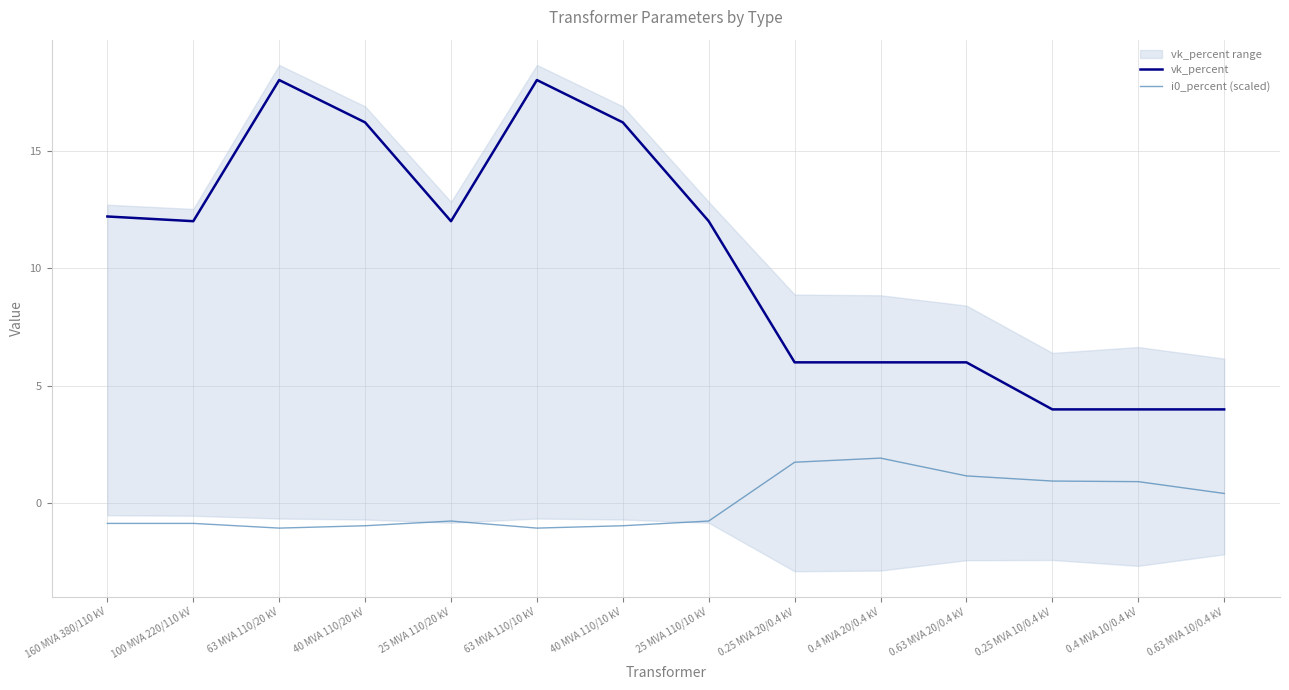

Reading right to left, transcribe all the data shown in this chart.

vk_percent: 0.63 MVA 10/0.4 kV=4.0	0.4 MVA 10/0.4 kV=4.0	0.25 MVA 10/0.4 kV=4.0	0.63 MVA 20/0.4 kV=6.0	0.4 MVA 20/0.4 kV=6.0	0.25 MVA 20/0.4 kV=6.0	25 MVA 110/10 kV=12.0	40 MVA 110/10 kV=16.2	63 MVA 110/10 kV=18.0	25 MVA 110/20 kV=12.0	40 MVA 110/20 kV=16.2	63 MVA 110/20 kV=18.0	100 MVA 220/110 kV=12.0	160 MVA 380/110 kV=12.2
i0_percent (scaled): 0.63 MVA 10/0.4 kV=0.4	0.4 MVA 10/0.4 kV=0.9	0.25 MVA 10/0.4 kV=1.0	0.63 MVA 20/0.4 kV=1.2	0.4 MVA 20/0.4 kV=1.9	0.25 MVA 20/0.4 kV=1.8	25 MVA 110/10 kV=-0.7	40 MVA 110/10 kV=-0.9	63 MVA 110/10 kV=-1.0	25 MVA 110/20 kV=-0.7	40 MVA 110/20 kV=-0.9	63 MVA 110/20 kV=-1.0	100 MVA 220/110 kV=-0.8	160 MVA 380/110 kV=-0.8